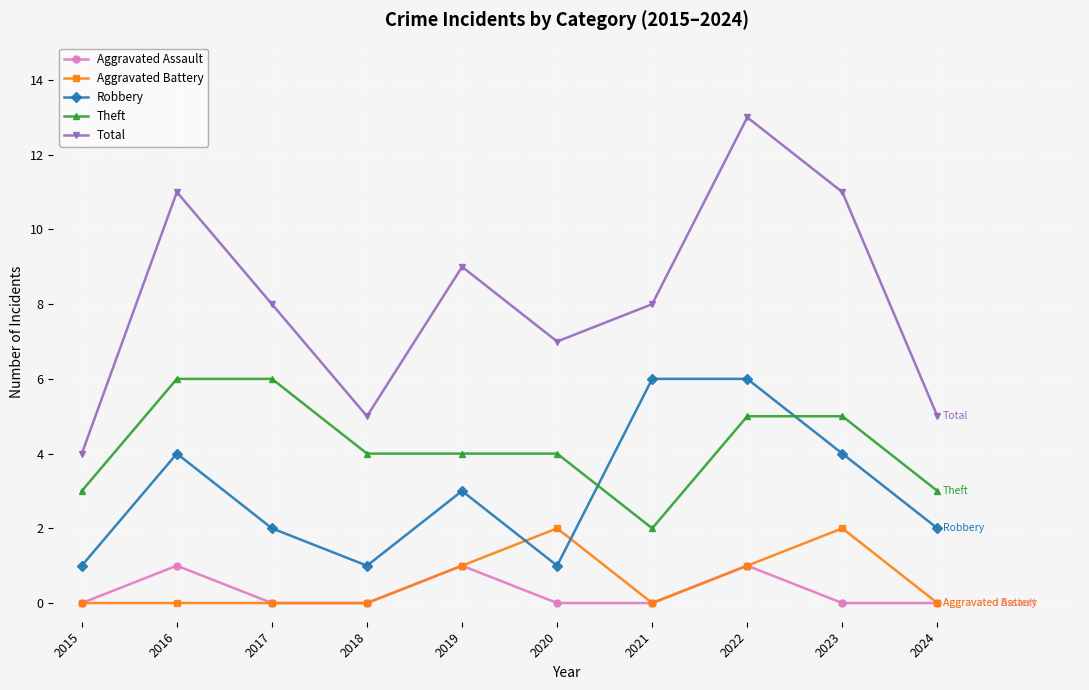

Read the Theft value at 2017.

6